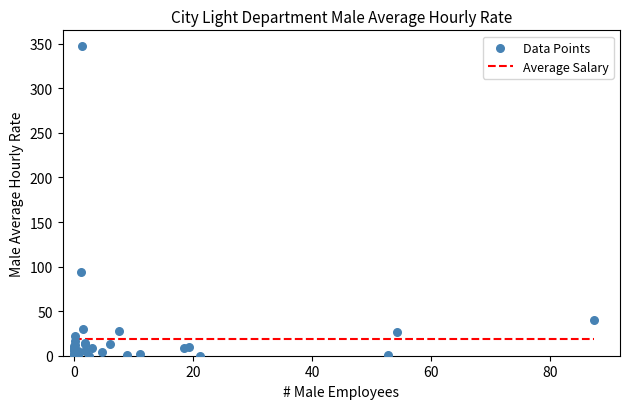

What Y value in the scatter plot is closest to 173?

94.4